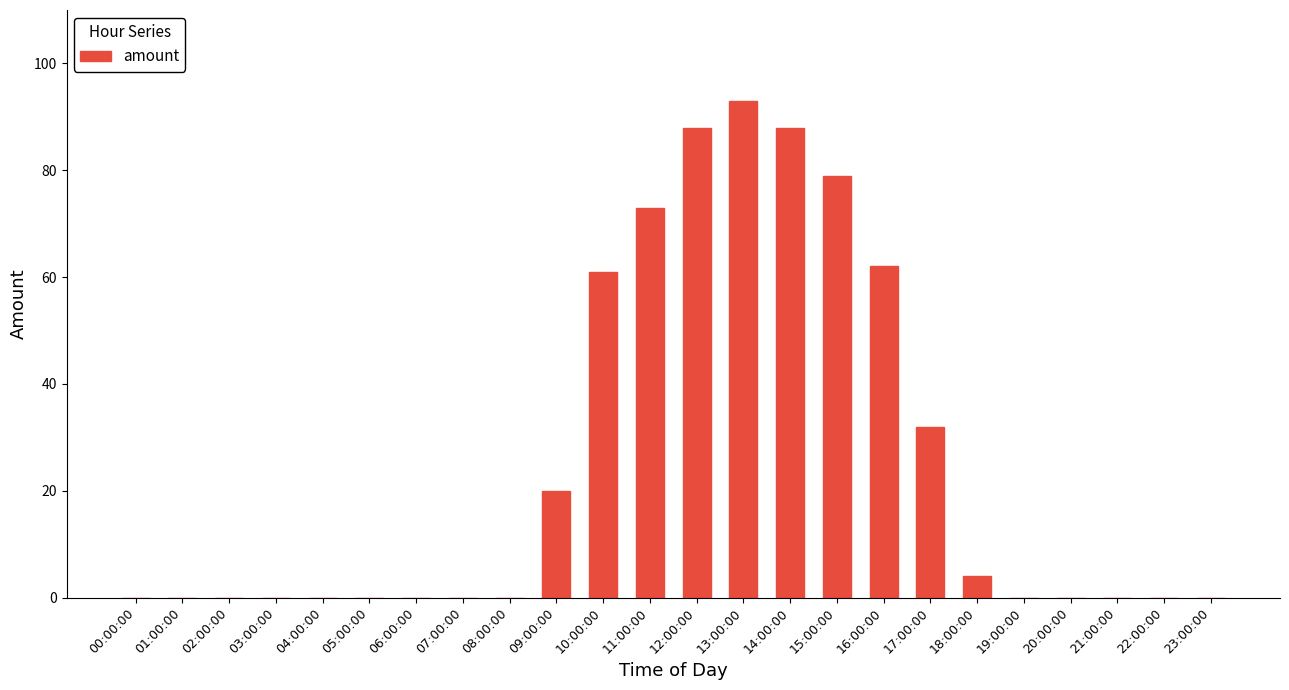

What is the sum of all values?

600